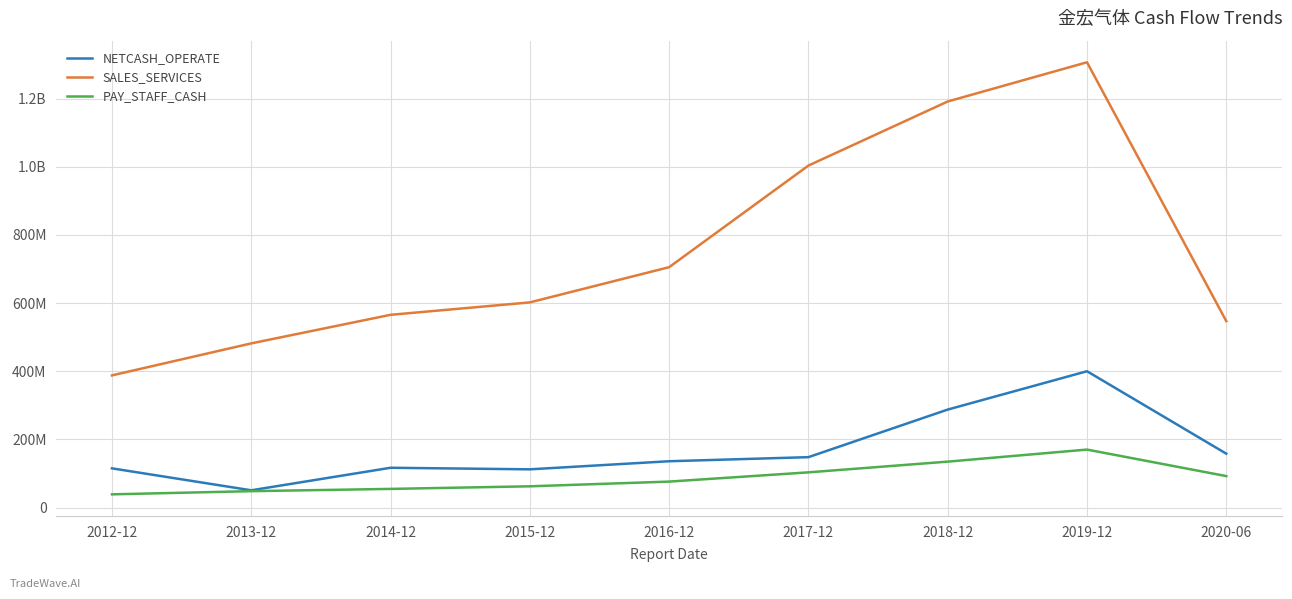

What is the minimum value shown in the chart?

38805431.4